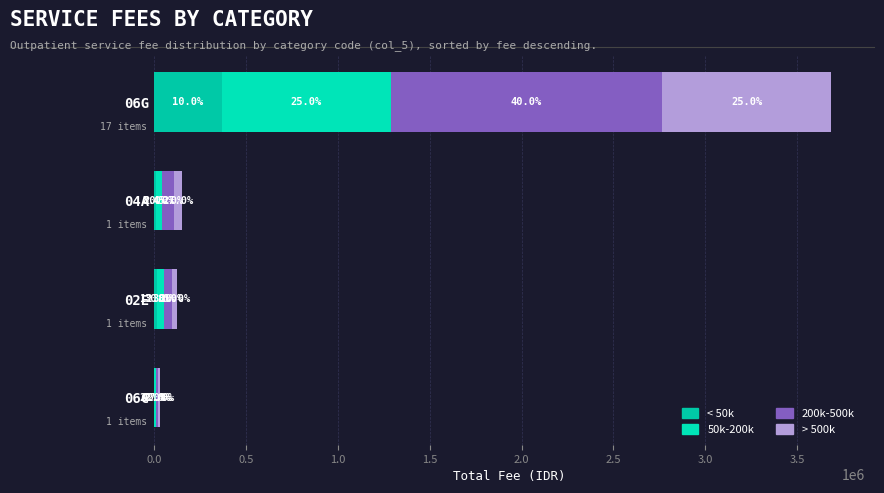

Which series has the largest total across all categories?

200k-500k